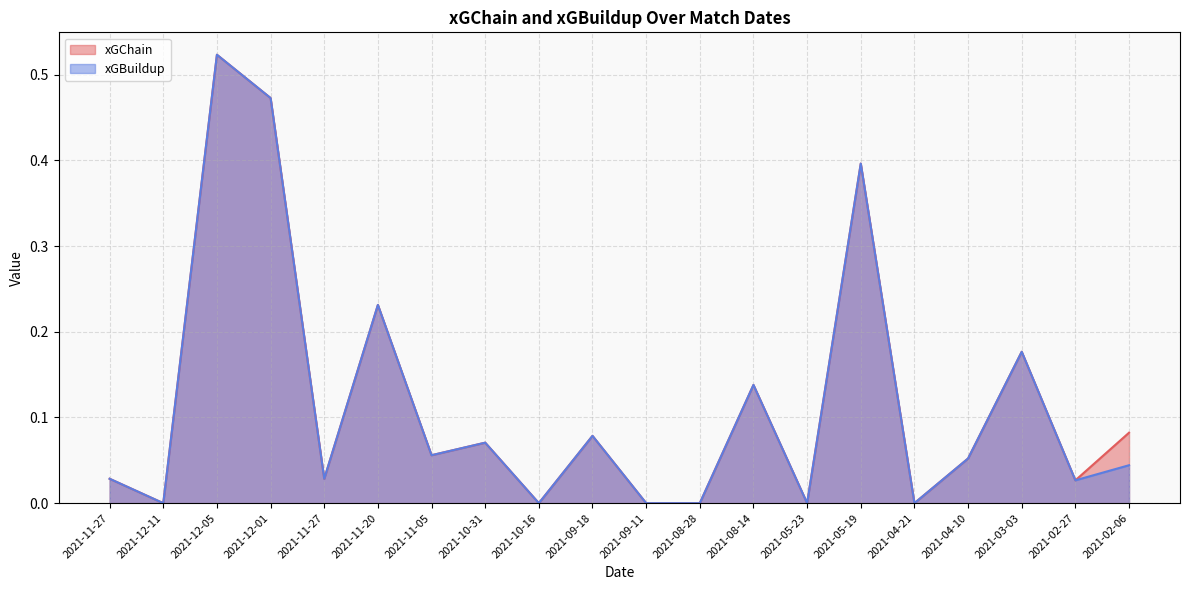

Is the value of xGChain at 2021-02-27 greater than the value of xGBuildup at 2021-02-06?

No